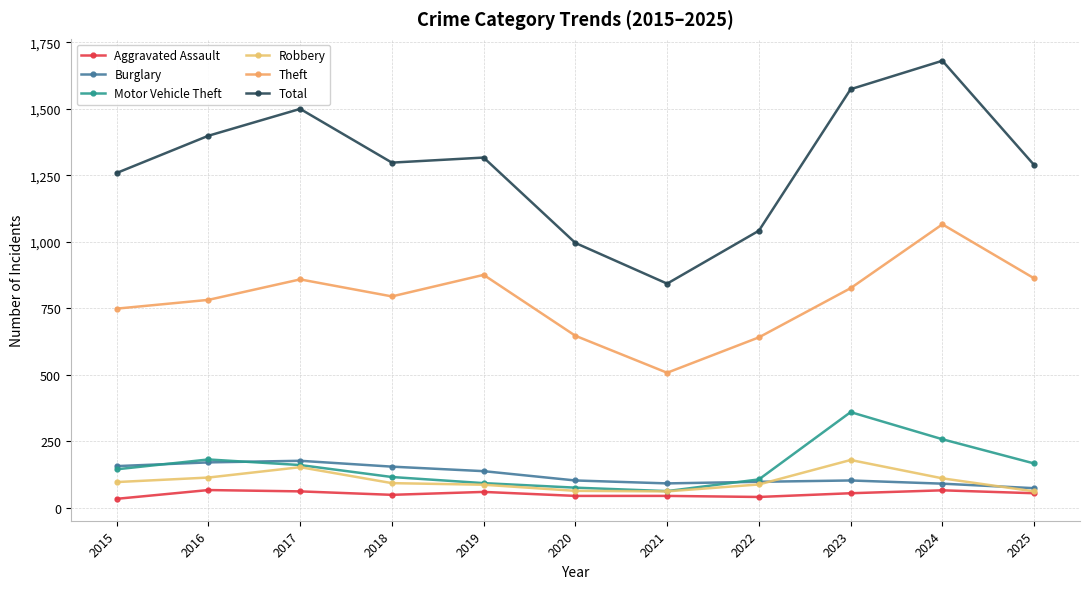

Which series has the largest range (max minus min)?

Total